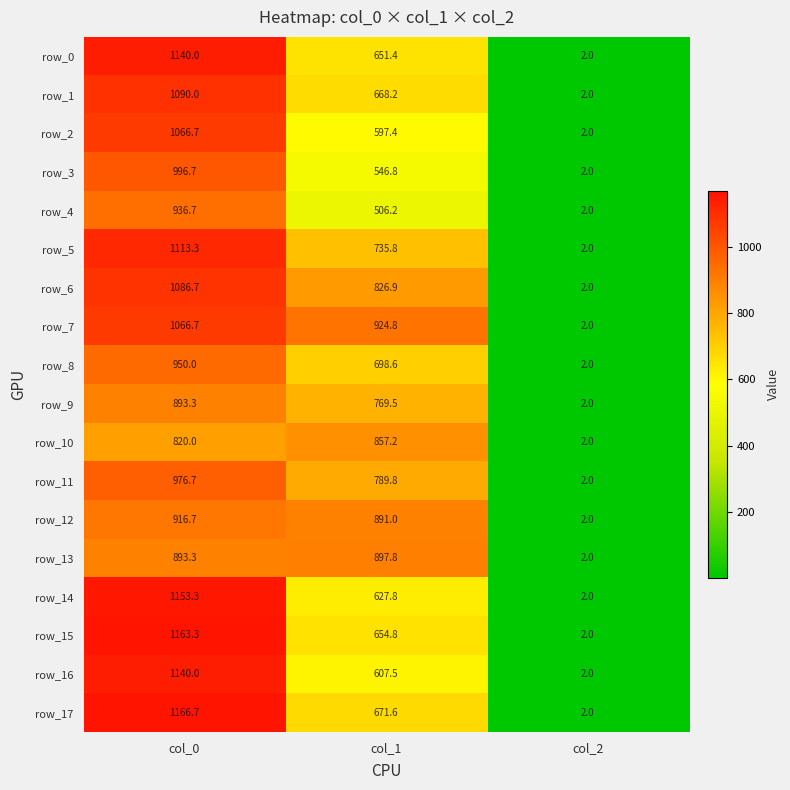

Reading left to right, list all the values displayed in this chart.

row_0: col_0=1140.0	col_1=651.4	col_2=2.0
row_1: col_0=1090.0	col_1=668.2	col_2=2.0
row_2: col_0=1066.7	col_1=597.4	col_2=2.0
row_3: col_0=996.7	col_1=546.8	col_2=2.0
row_4: col_0=936.7	col_1=506.2	col_2=2.0
row_5: col_0=1113.3	col_1=735.8	col_2=2.0
row_6: col_0=1086.7	col_1=826.9	col_2=2.0
row_7: col_0=1066.7	col_1=924.8	col_2=2.0
row_8: col_0=950.0	col_1=698.6	col_2=2.0
row_9: col_0=893.3	col_1=769.5	col_2=2.0
row_10: col_0=820.0	col_1=857.2	col_2=2.0
row_11: col_0=976.7	col_1=789.8	col_2=2.0
row_12: col_0=916.7	col_1=891.0	col_2=2.0
row_13: col_0=893.3	col_1=897.8	col_2=2.0
row_14: col_0=1153.3	col_1=627.8	col_2=2.0
row_15: col_0=1163.3	col_1=654.8	col_2=2.0
row_16: col_0=1140.0	col_1=607.5	col_2=2.0
row_17: col_0=1166.7	col_1=671.6	col_2=2.0